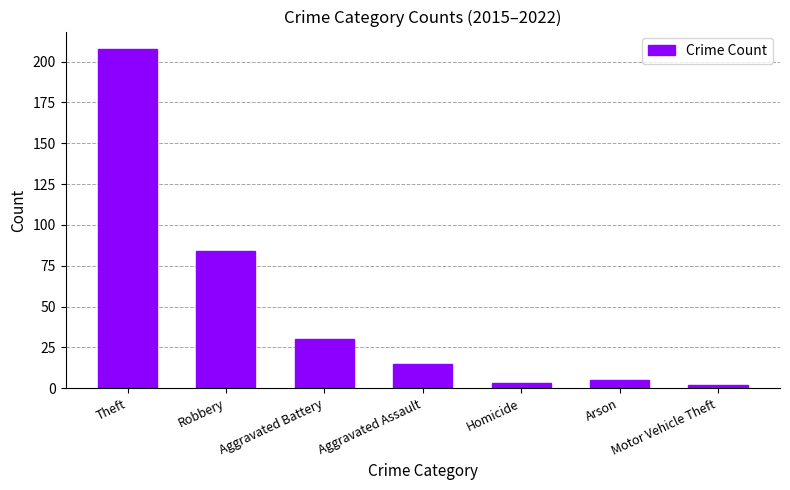

True or false: the data shows 5 at Arson.

True